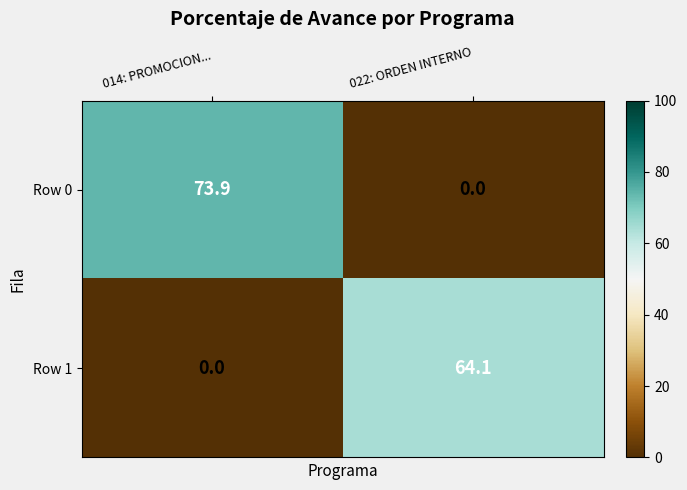

How many data points in Row 0 are above 73?

1